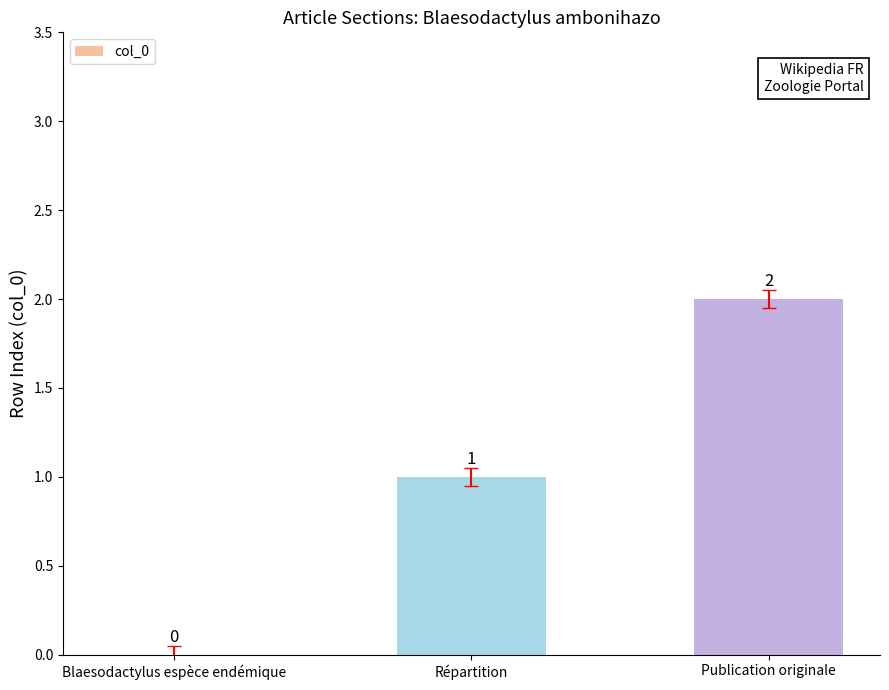

What is the sum of all values?

3